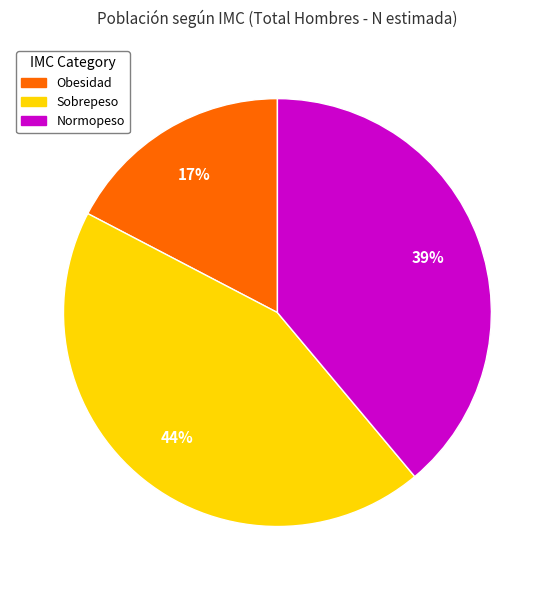

To the nearest percent, what is the average slice percentage?

33%